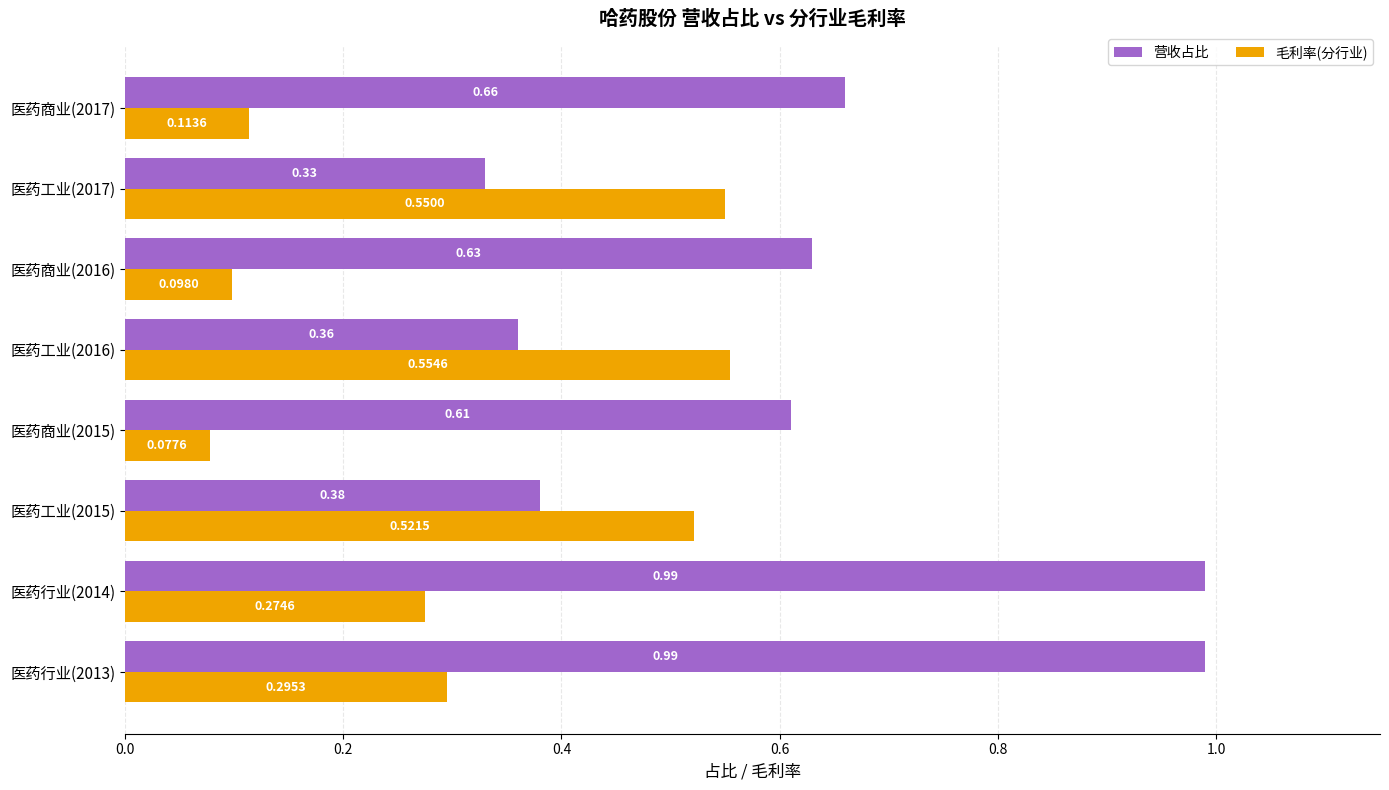

What is the sum of the 营收占比 values at 医药行业(2014) and 医药工业(2015)?

1.4